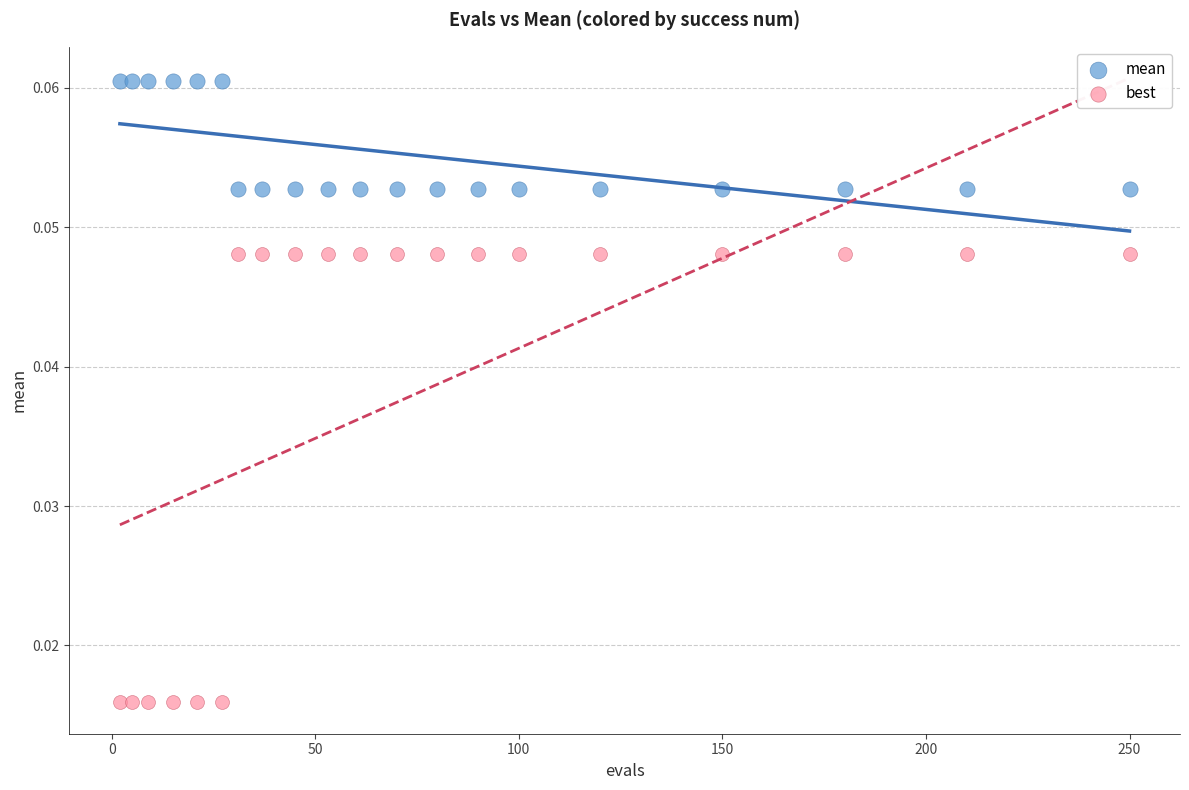

Across all data points, what is the range of X values (max minus min)?

248.0